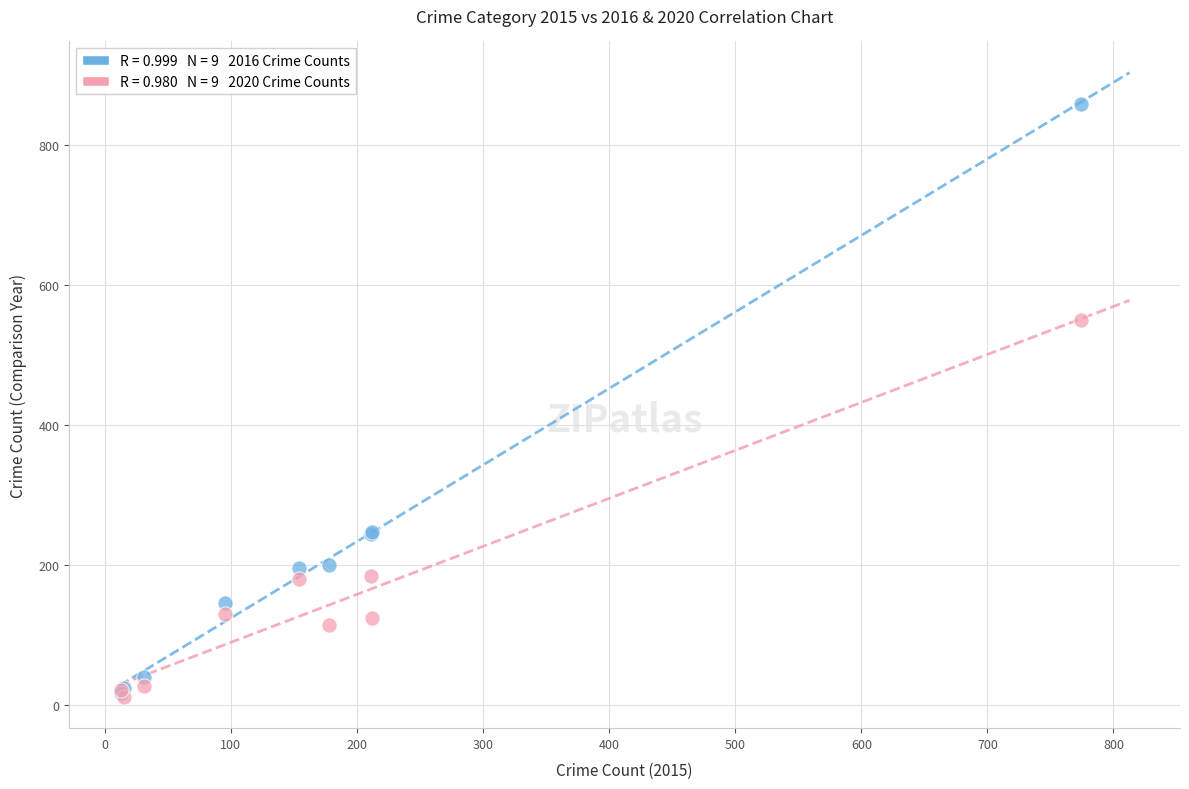

Across all series, what Y value is closest to 435?

550